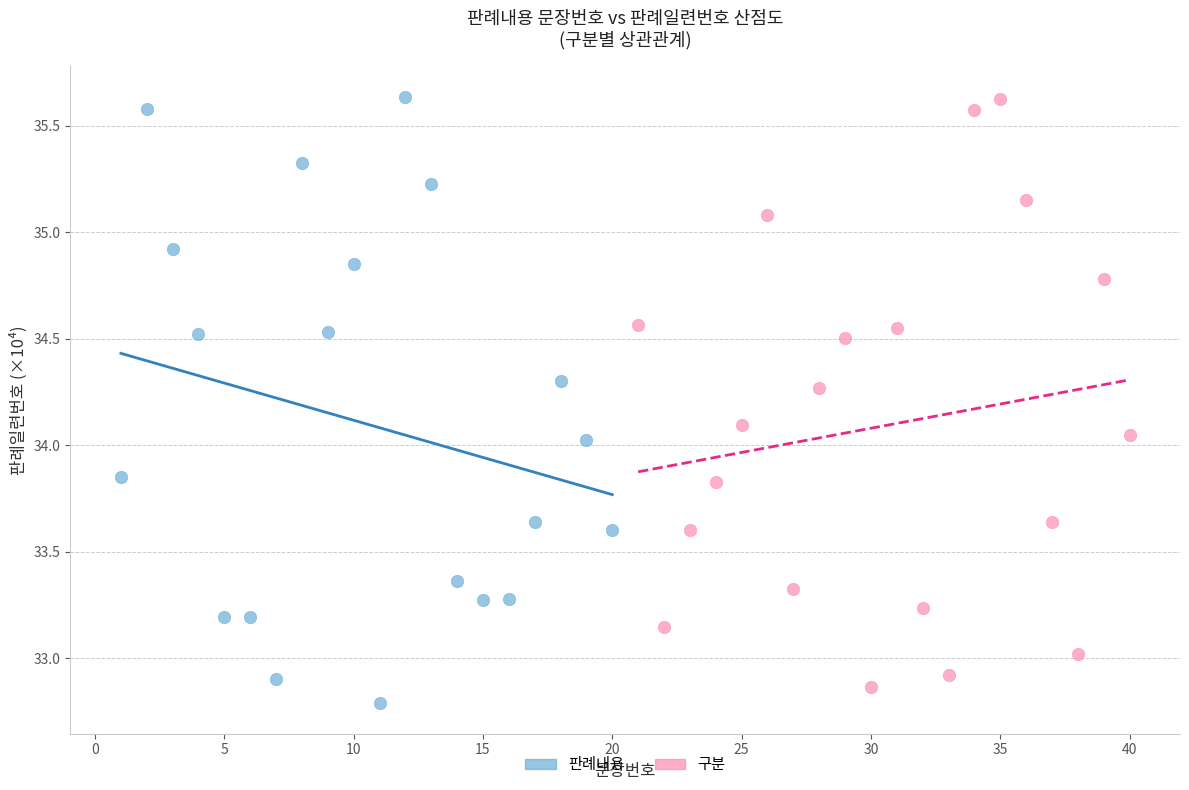

Which series has the widest spread of Y values?

판례내용